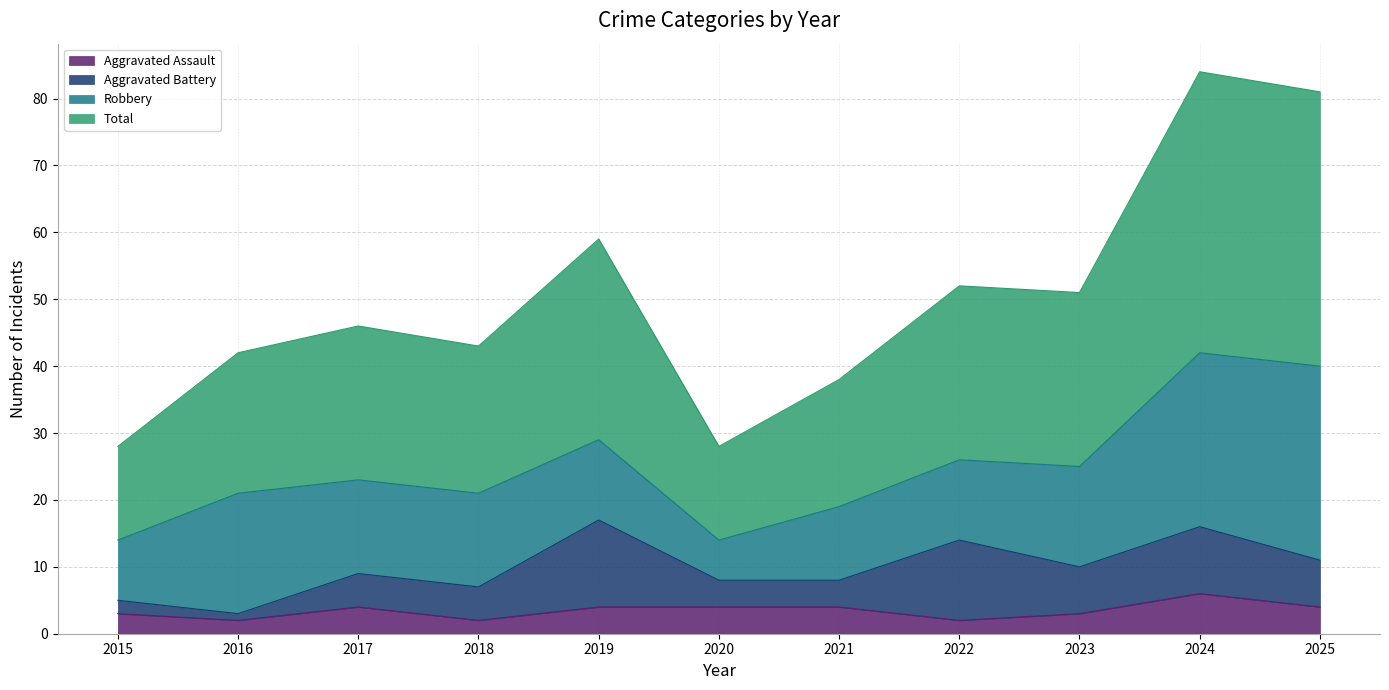

What is the sum of all Aggravated Assault values?

38